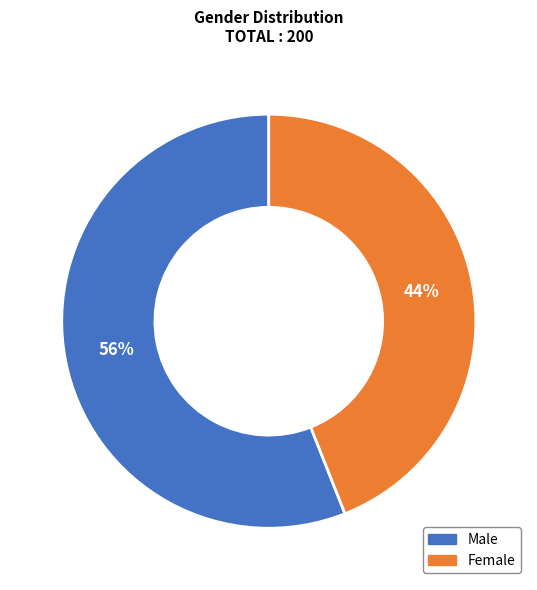

To the nearest percent, what is the difference between the Female and Male slice percentages?

12%